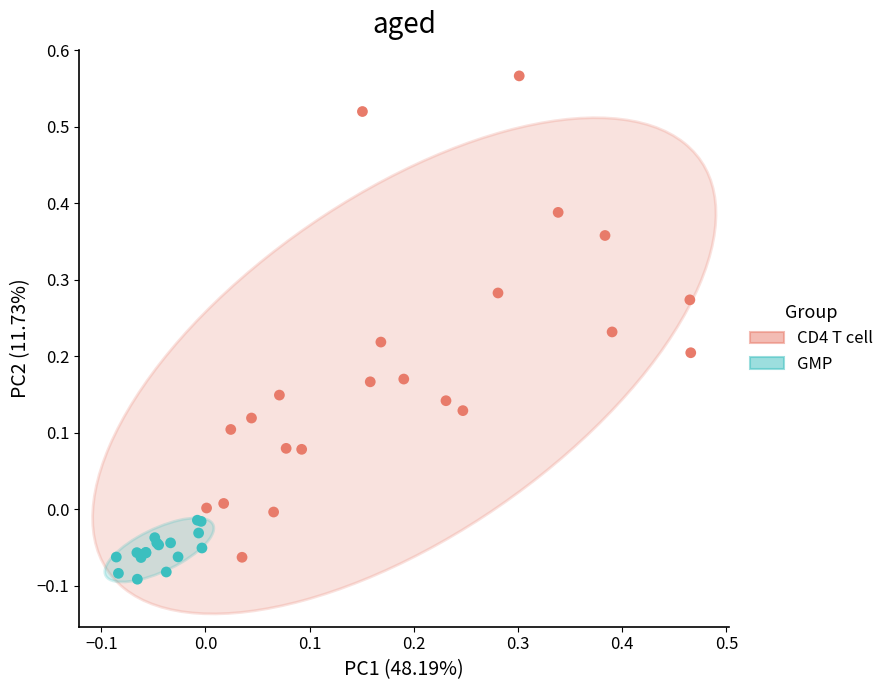

Which series contains the highest Y value?

CD4 T cell